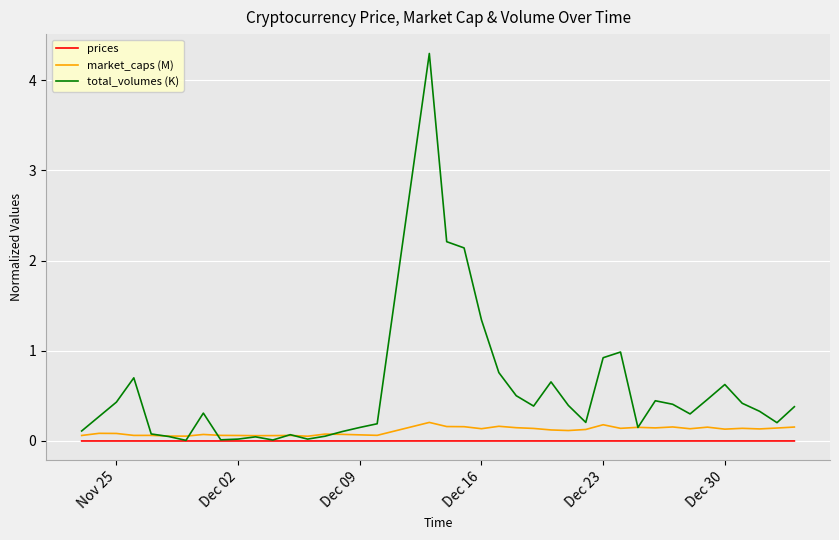

List the series in order of their peak value, lowest first.

prices, market_caps (M), total_volumes (K)